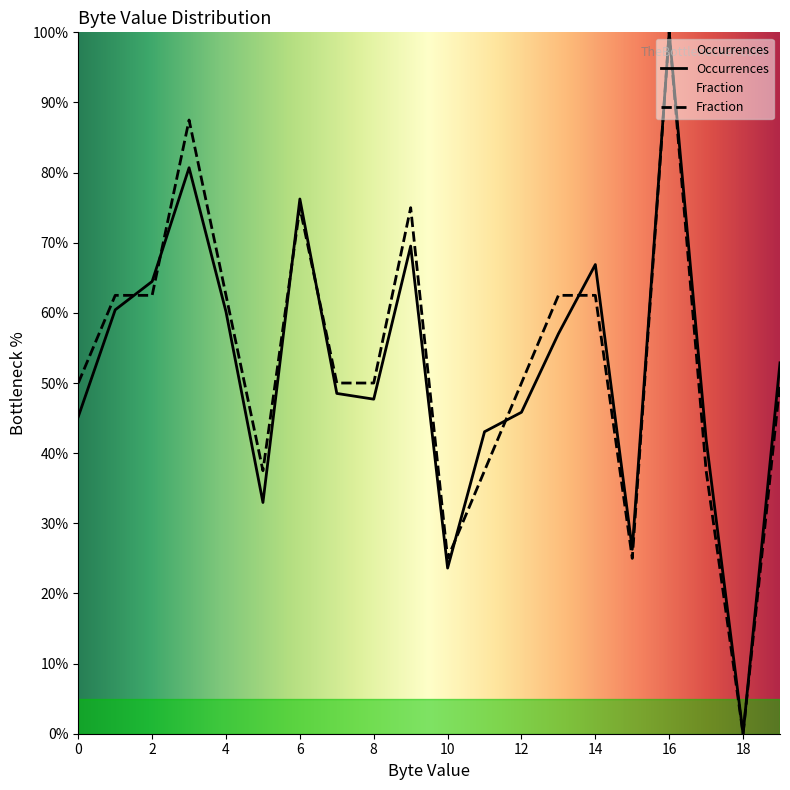

What is the average value of the Occurrences series?

52.2